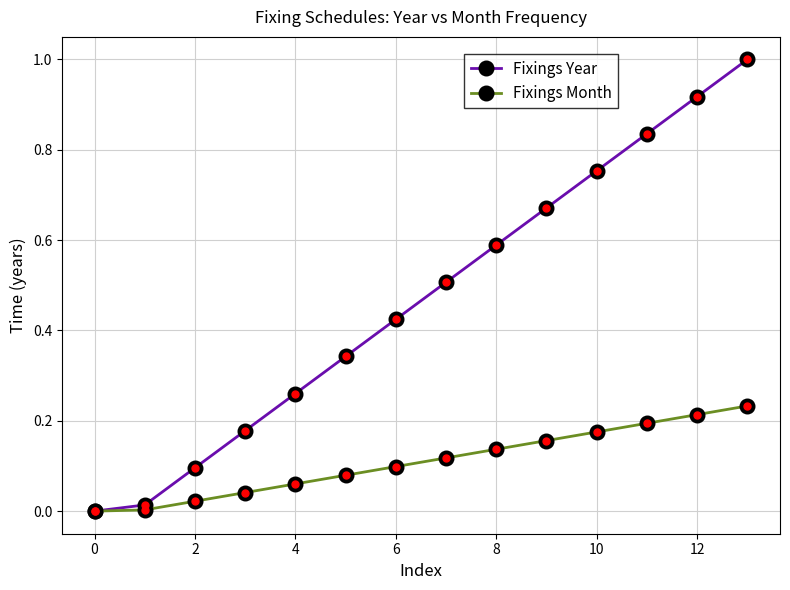

Which series has the largest range (max minus min)?

Fixings Year